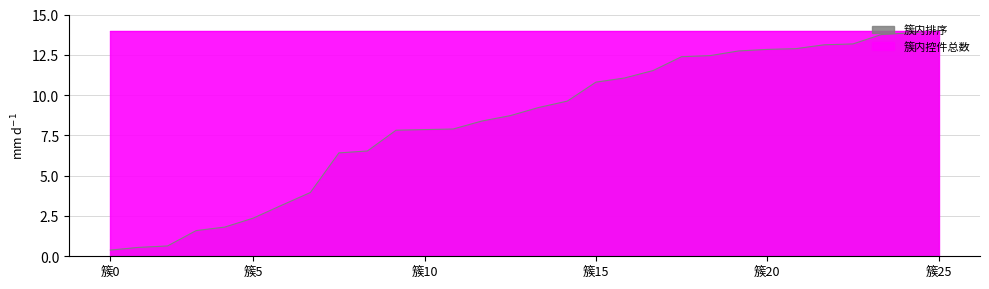

How many lines are shown in the chart?

1